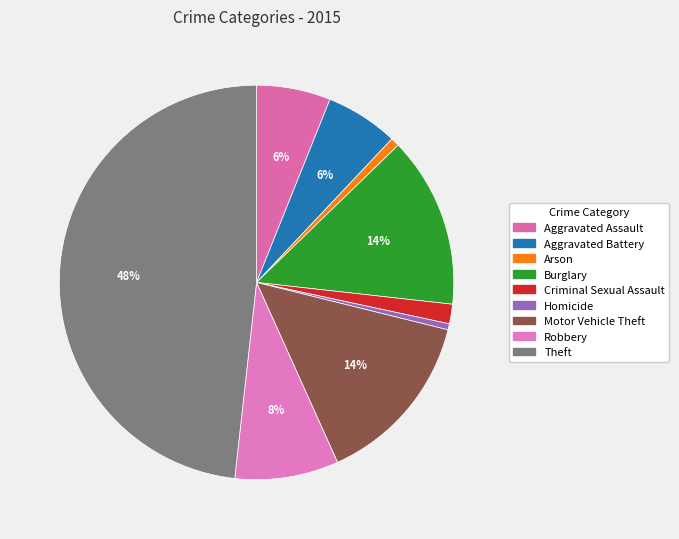

How many slices are in this pie chart?

9